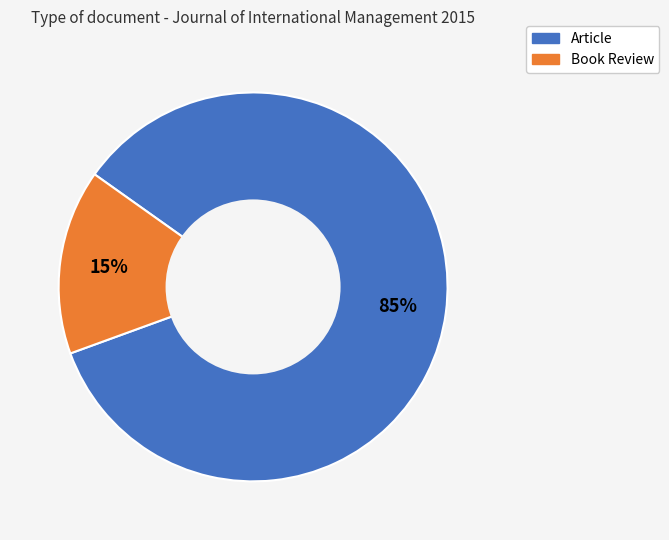

Is there any slice that represents more than half of the pie?

Yes